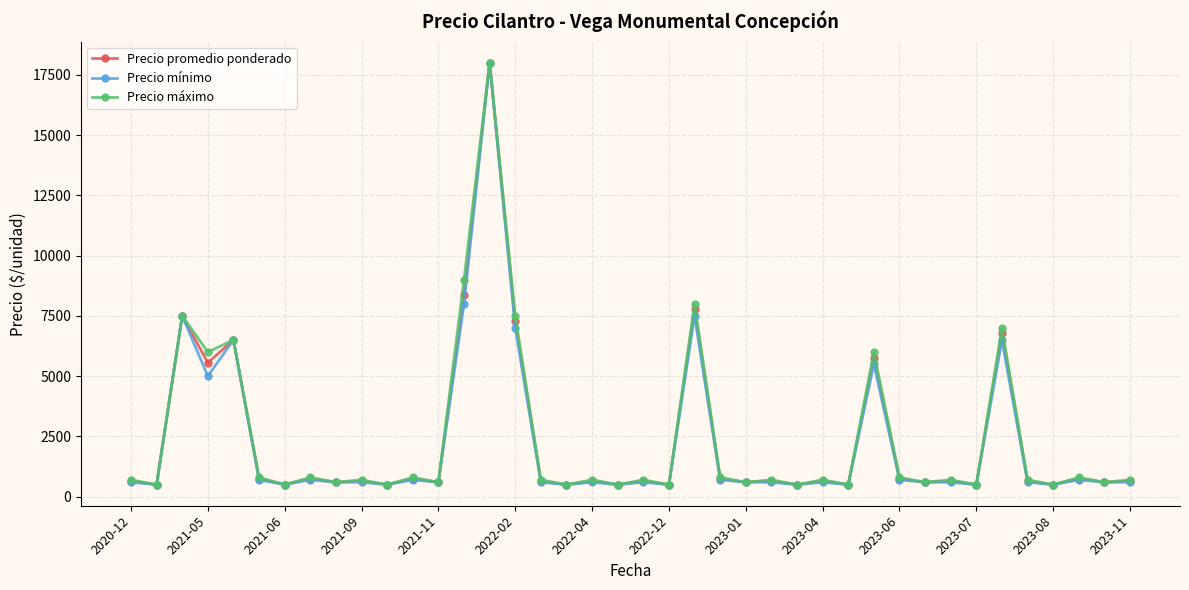

True or false: Precio promedio ponderado has more than 2 points higher than both neighbors.

True